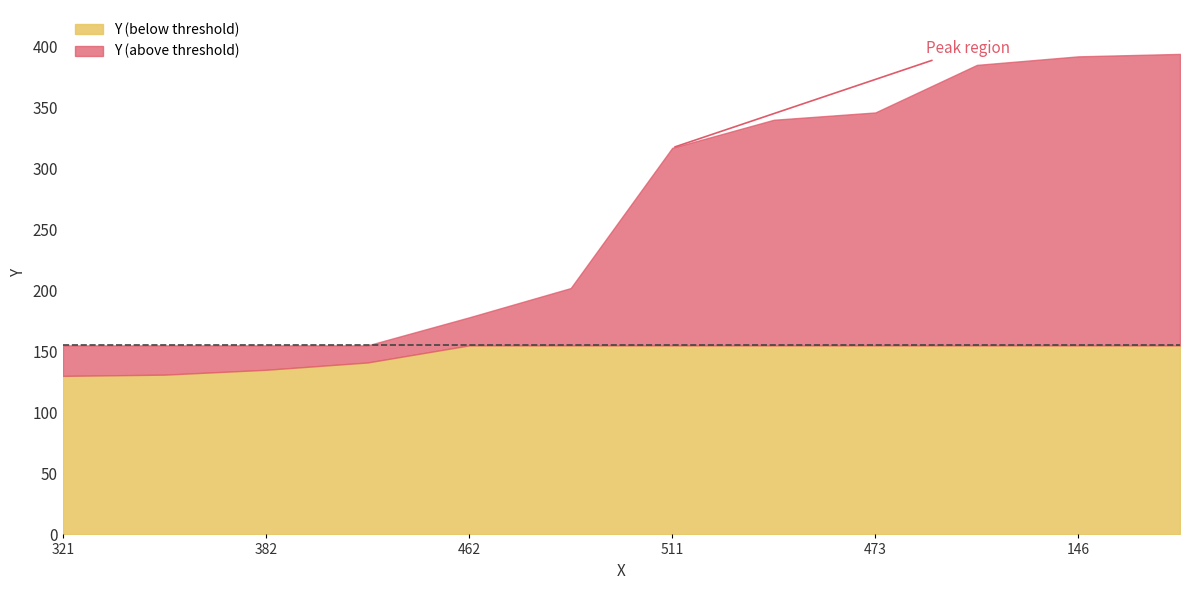

How many lines are shown in the chart?

1